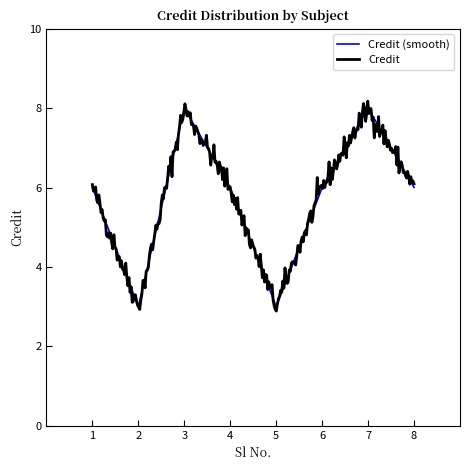

Which series has the largest range (max minus min)?

Credit